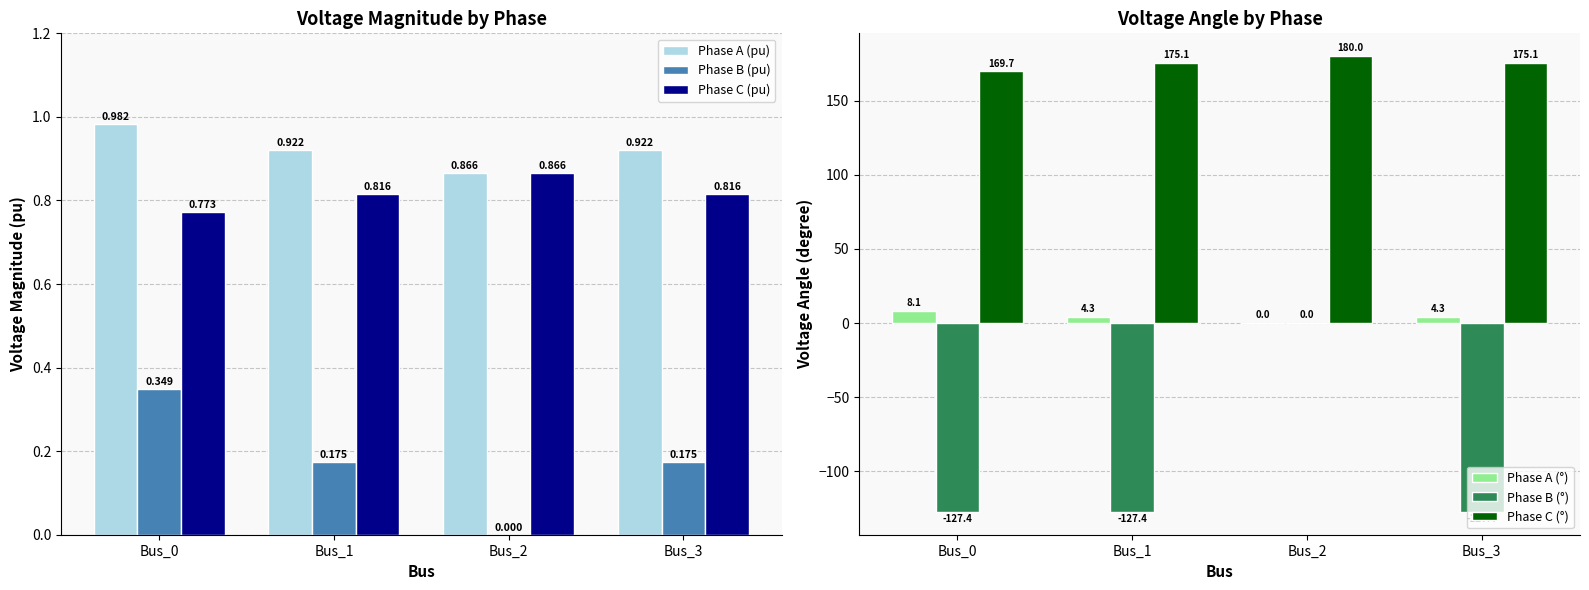

Reading right to left, what are all the values shown in this chart?

Phase A (pu): Bus_3=0.9	Bus_2=0.9	Bus_1=0.9	Bus_0=1.0
Phase B (pu): Bus_3=0.2	Bus_2=0.0	Bus_1=0.2	Bus_0=0.3
Phase C (pu): Bus_3=0.8	Bus_2=0.9	Bus_1=0.8	Bus_0=0.8
Phase A (°): Bus_3=4.3	Bus_2=0.0	Bus_1=4.3	Bus_0=8.1
Phase B (°): Bus_3=-127.4	Bus_2=0.0	Bus_1=-127.4	Bus_0=-127.4
Phase C (°): Bus_3=175.1	Bus_2=180.0	Bus_1=175.1	Bus_0=169.7